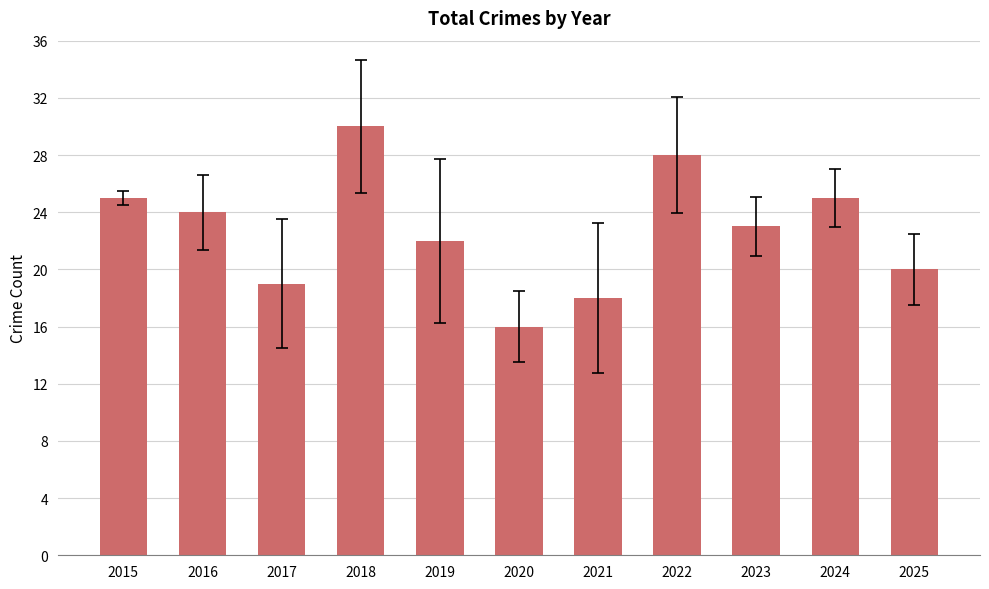

What is the difference between the maximum and minimum values?

14